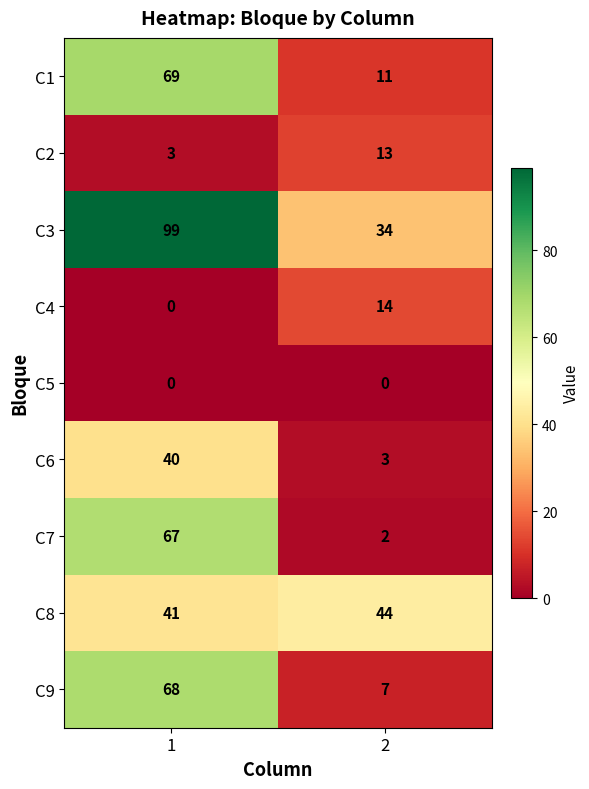

What is the greatest value displayed?

99